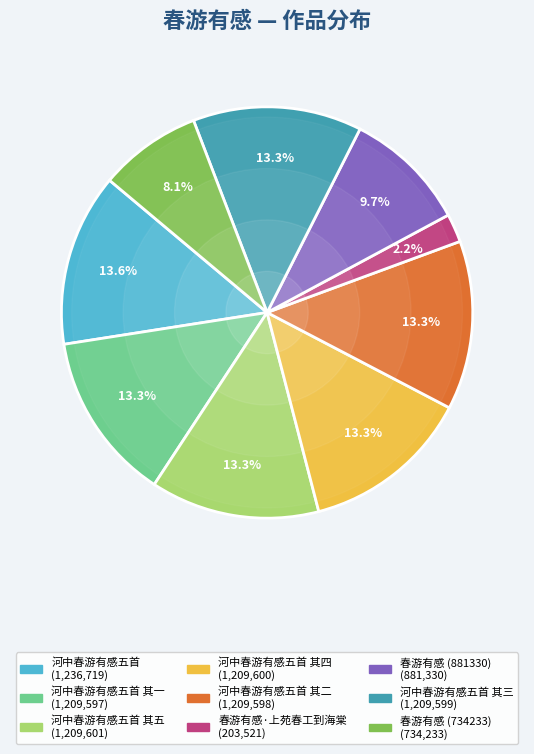

Is there any slice that represents more than half of the pie?

No